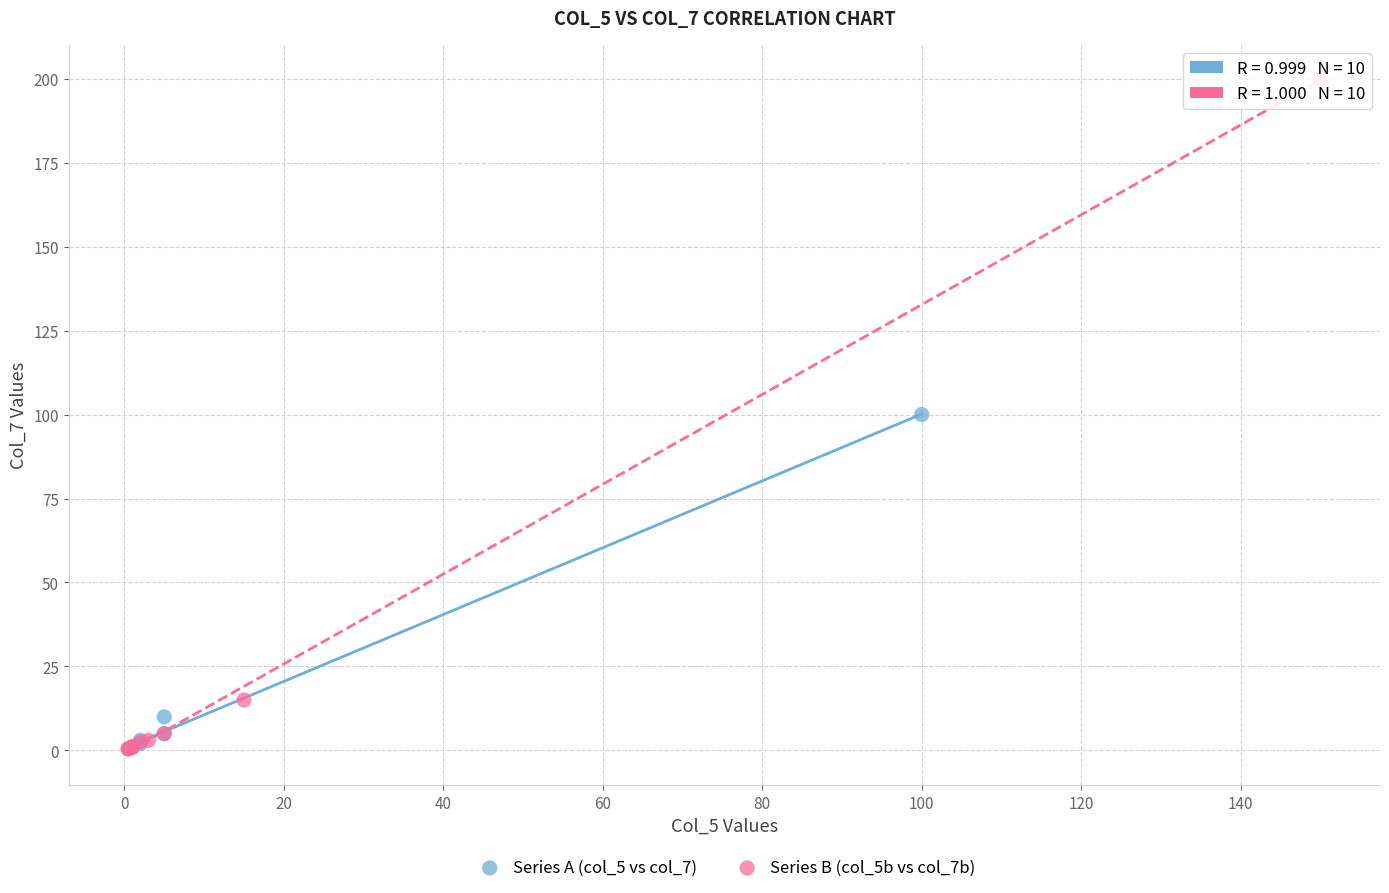

Which series has the largest Y range (max minus min)?

Series B (col_5b vs col_7b)